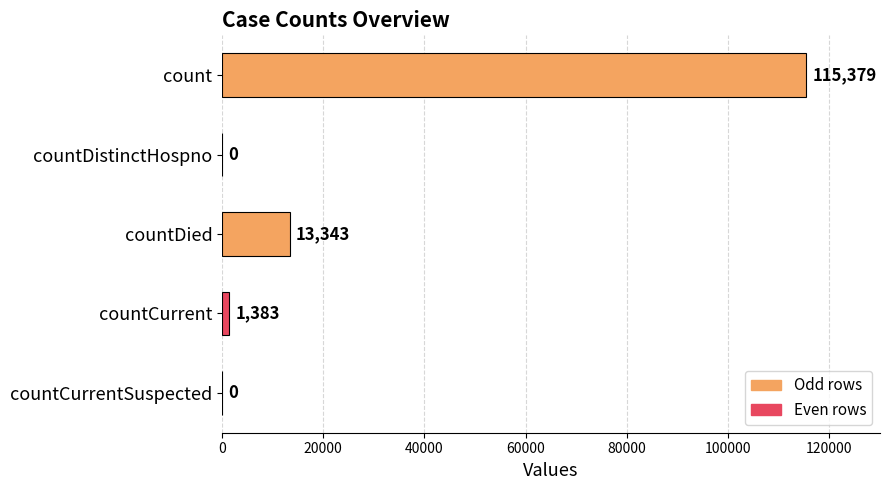

What is the maximum value shown in the chart?

115379